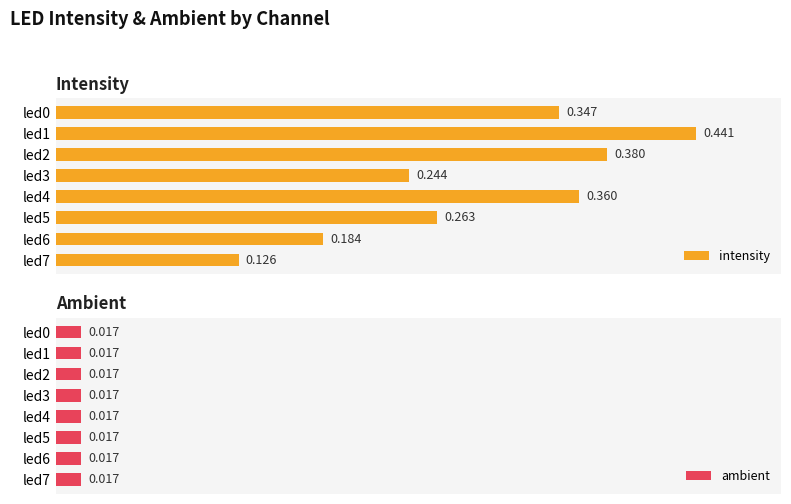

What is the maximum value shown in the chart?

0.4